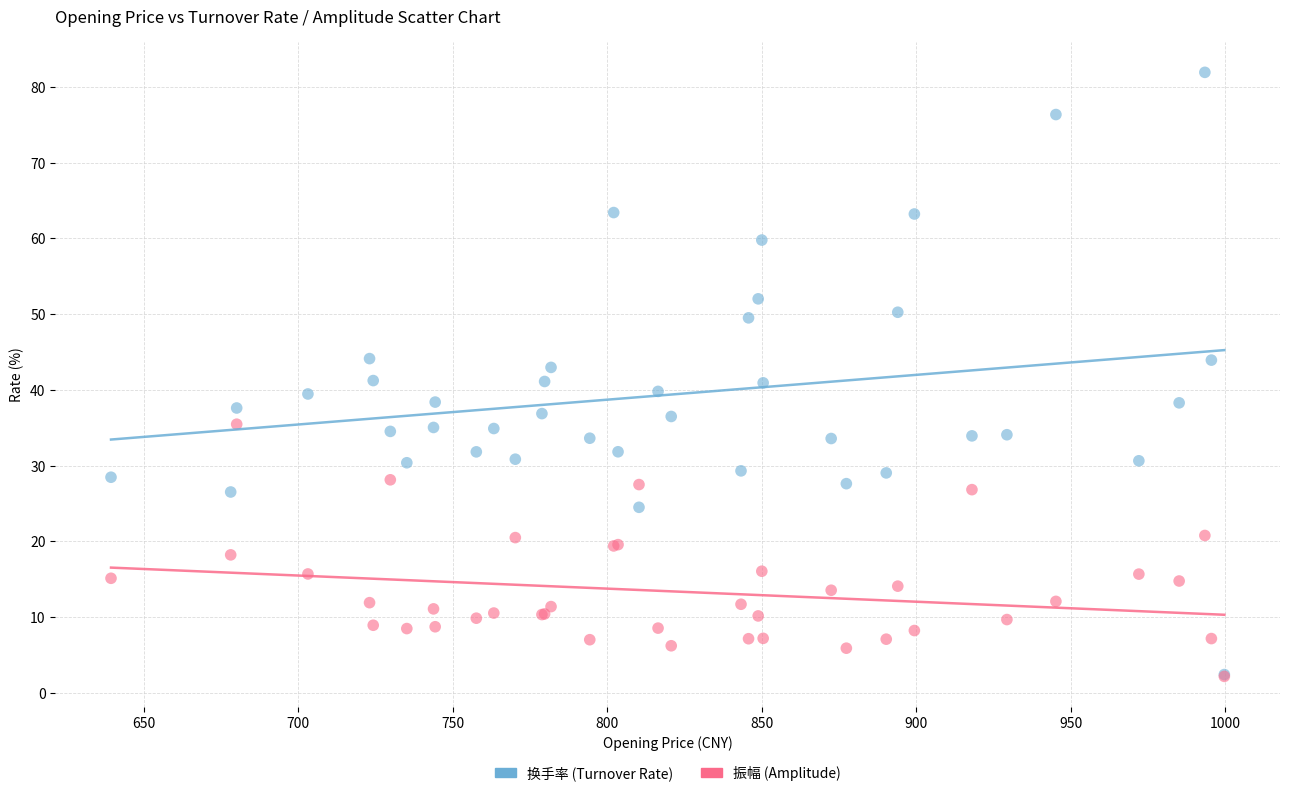

Which series contains the highest Y value?

换手率 (Turnover Rate)